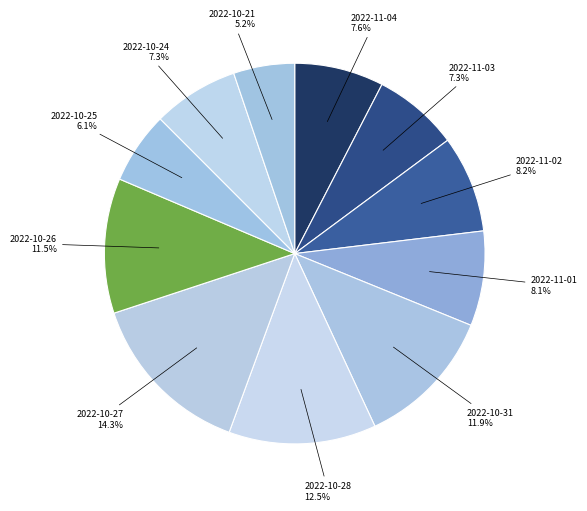

Count the number of slices in the pie.

11